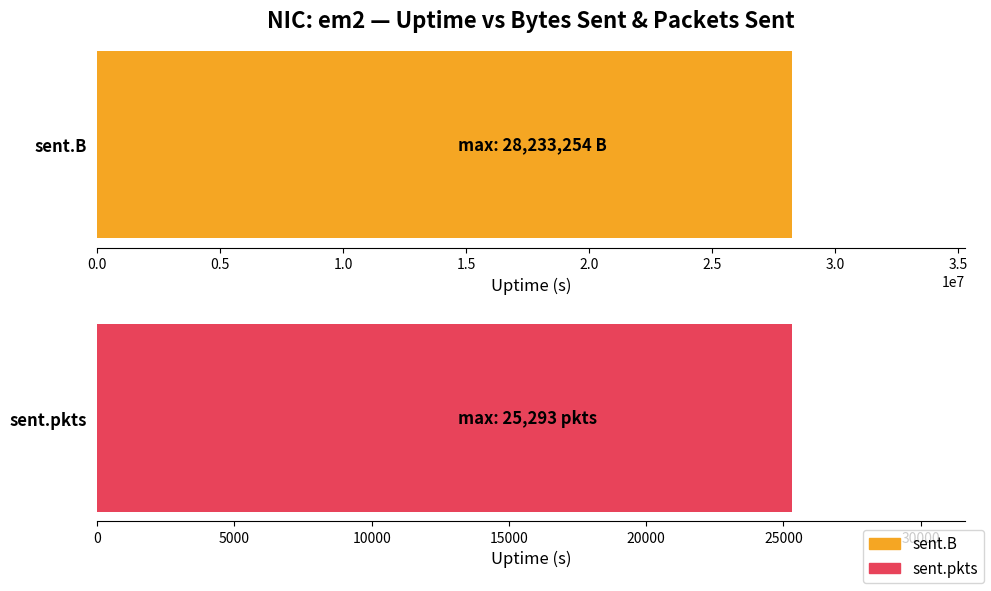

Which has a higher value, 3.0 or 2.5?

2.5